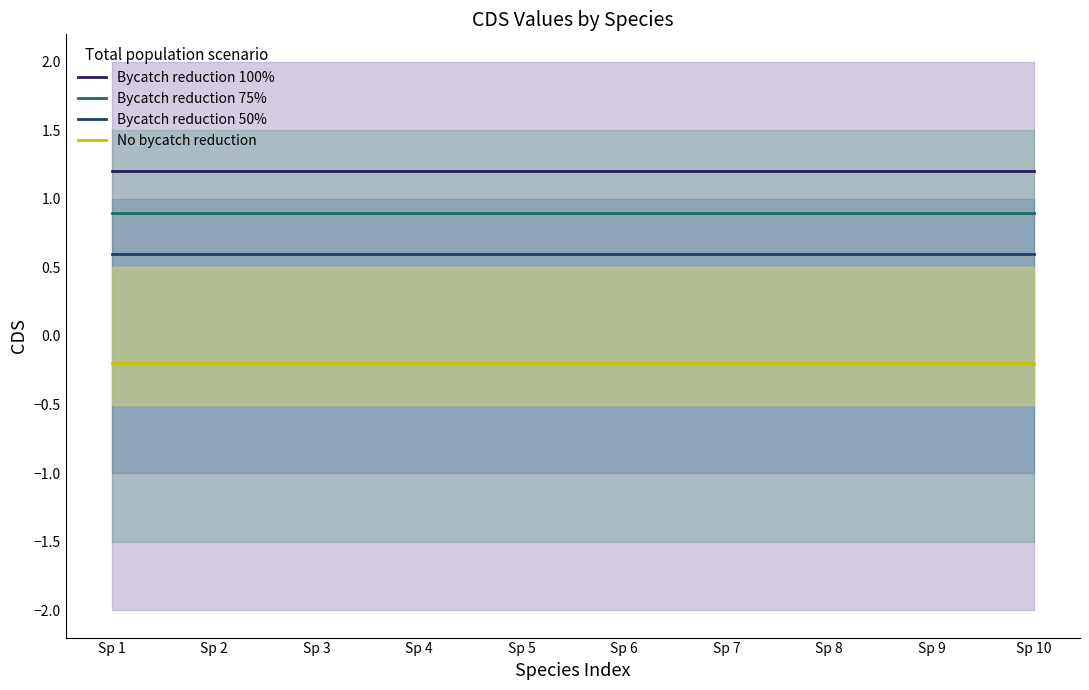

What is the sum of all No bycatch reduction values?

-2.0